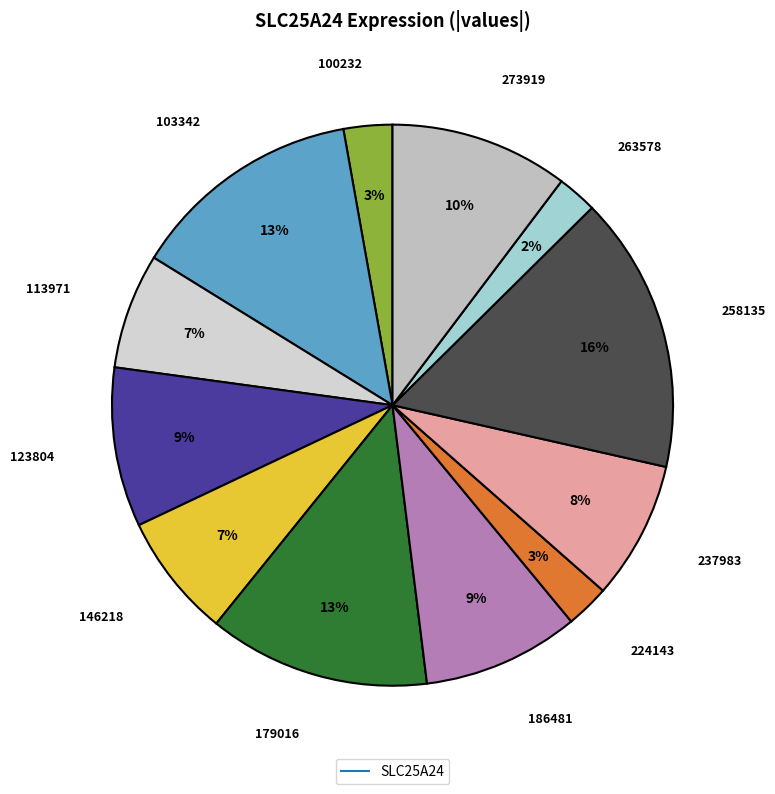

How many segments does this pie chart have?

12